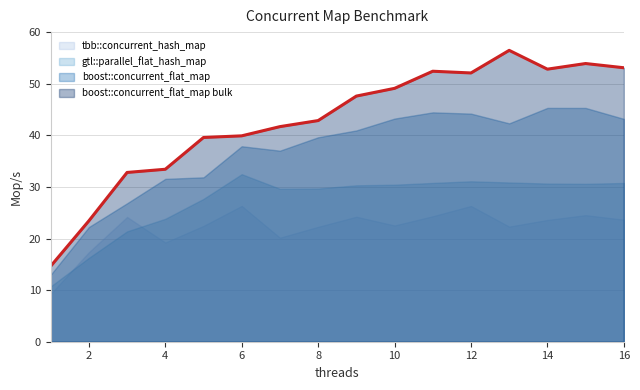

Between 6 and 10, which is larger?

6